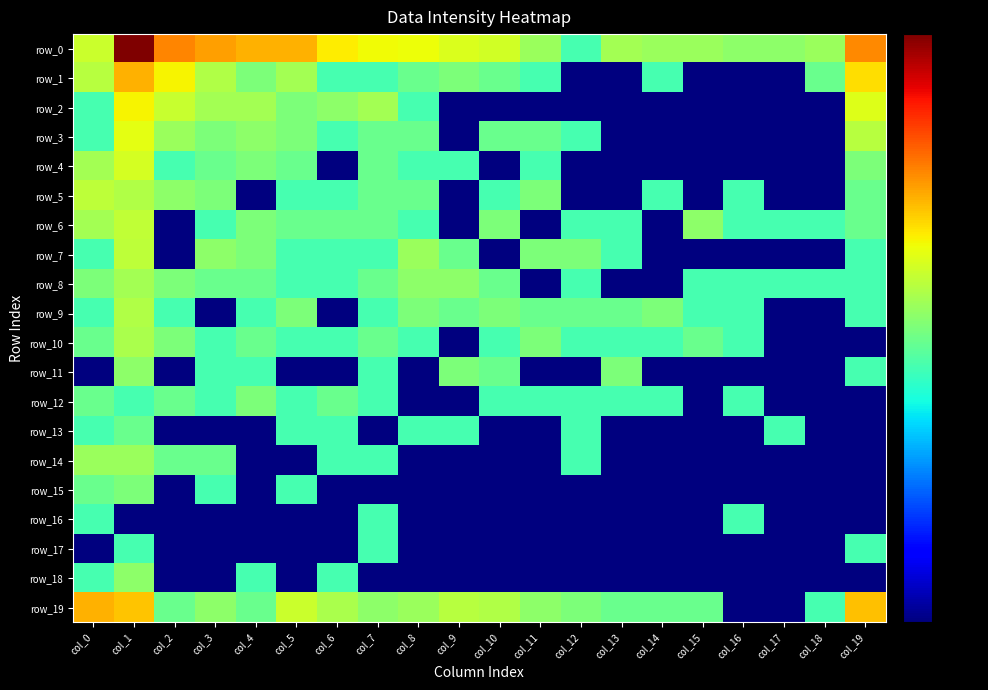

What is the sum of all row_8 values?

-4.9